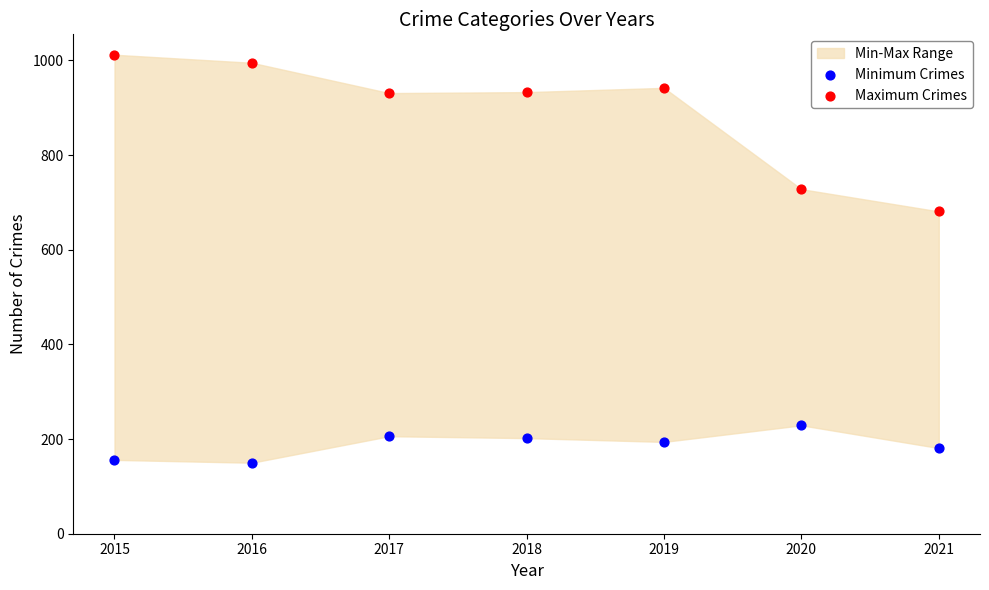

Which series reaches the maximum Y coordinate?

Maximum Crimes